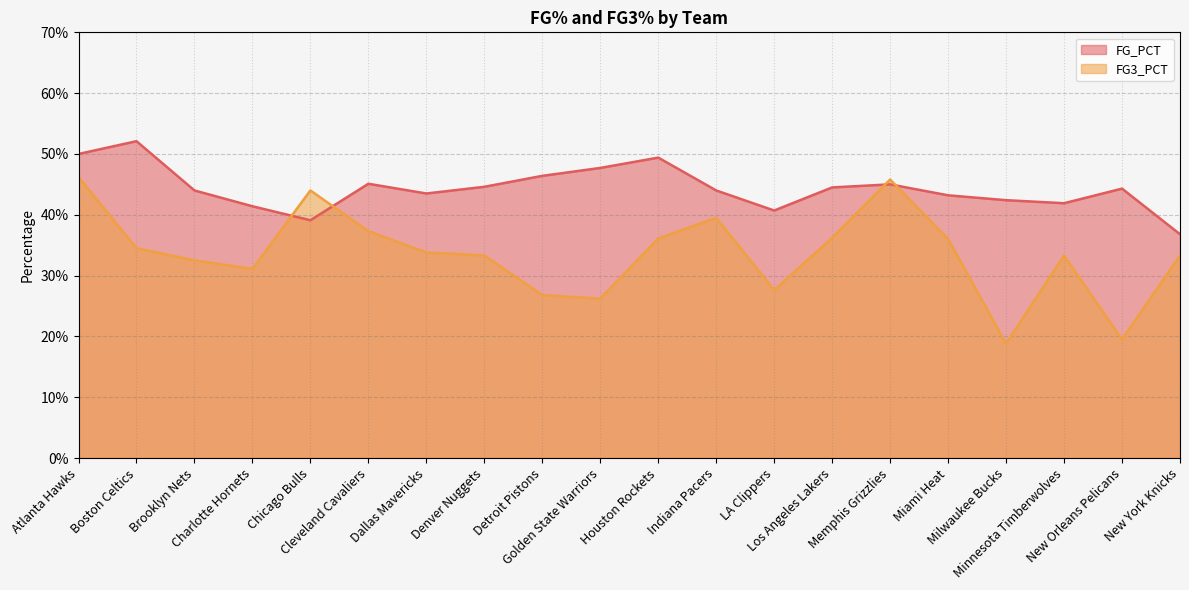

What is the average value of the FG_PCT series?

0.4